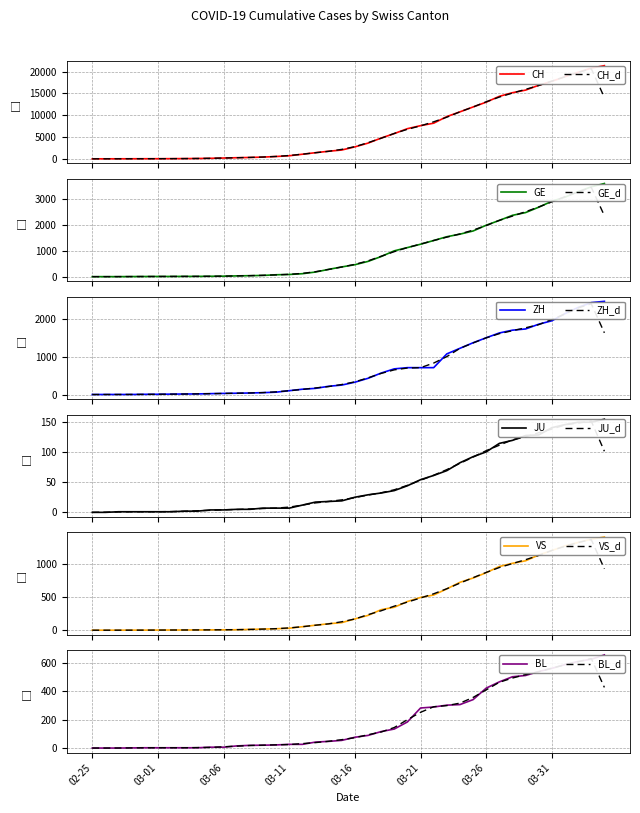

What is the maximum value for BL?

656